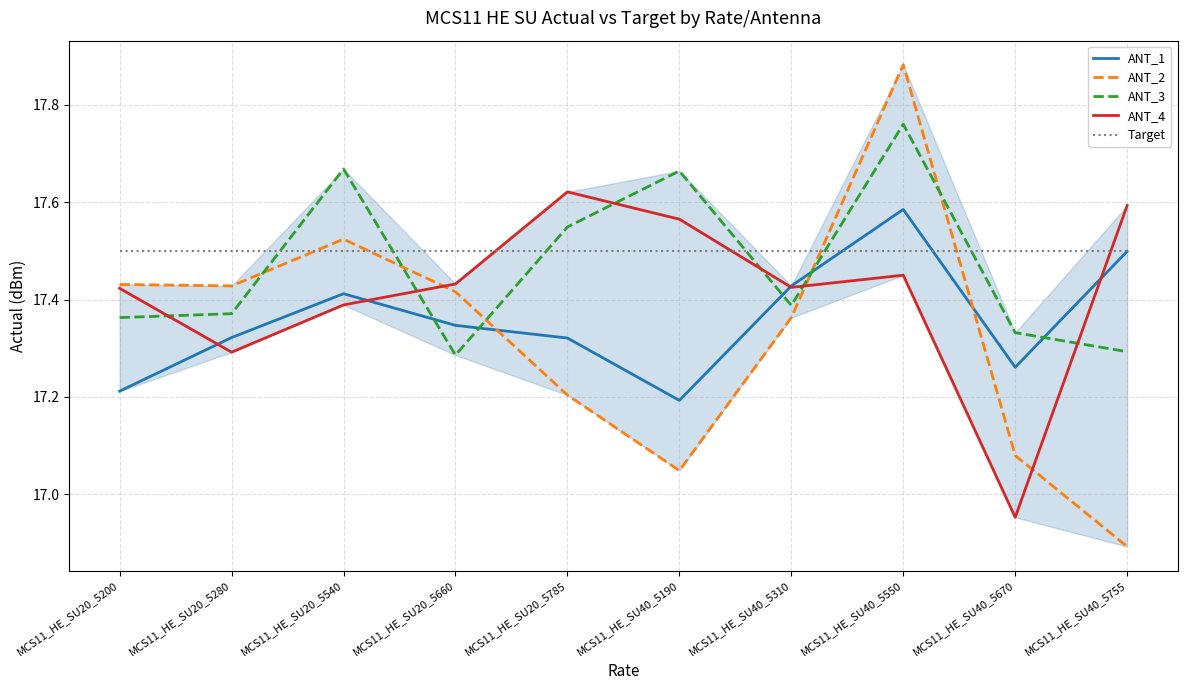

True or false: ANT_4 has a value of 10.8 at MCS11_HE_SU20_5660.

False